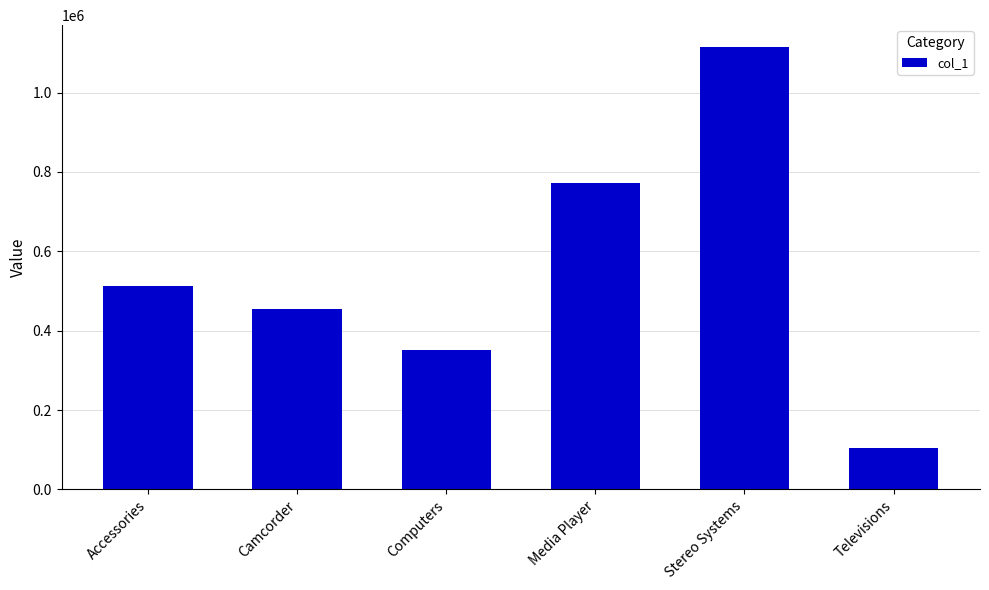

Is it true that the value at Camcorder is 455244?

True